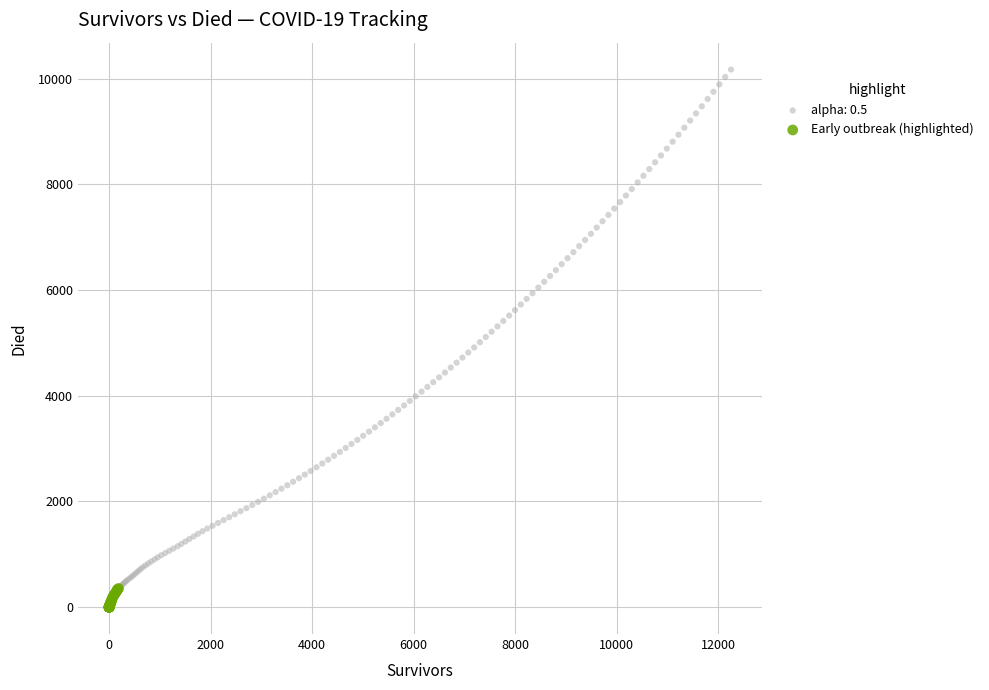

Which series has the widest spread of Y values?

alpha: 0.5